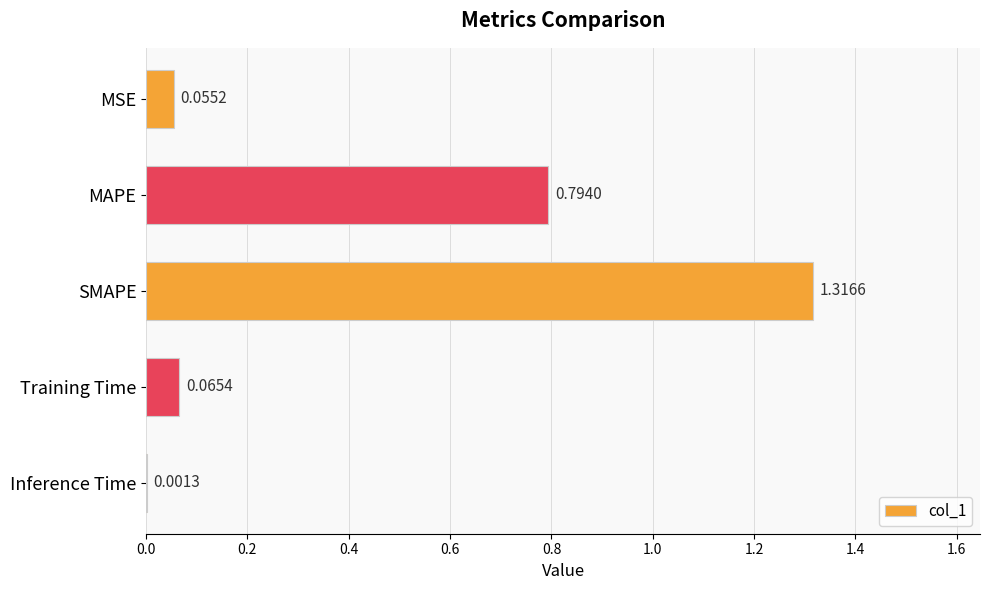

Between Training Time and MAPE, which is larger?

MAPE